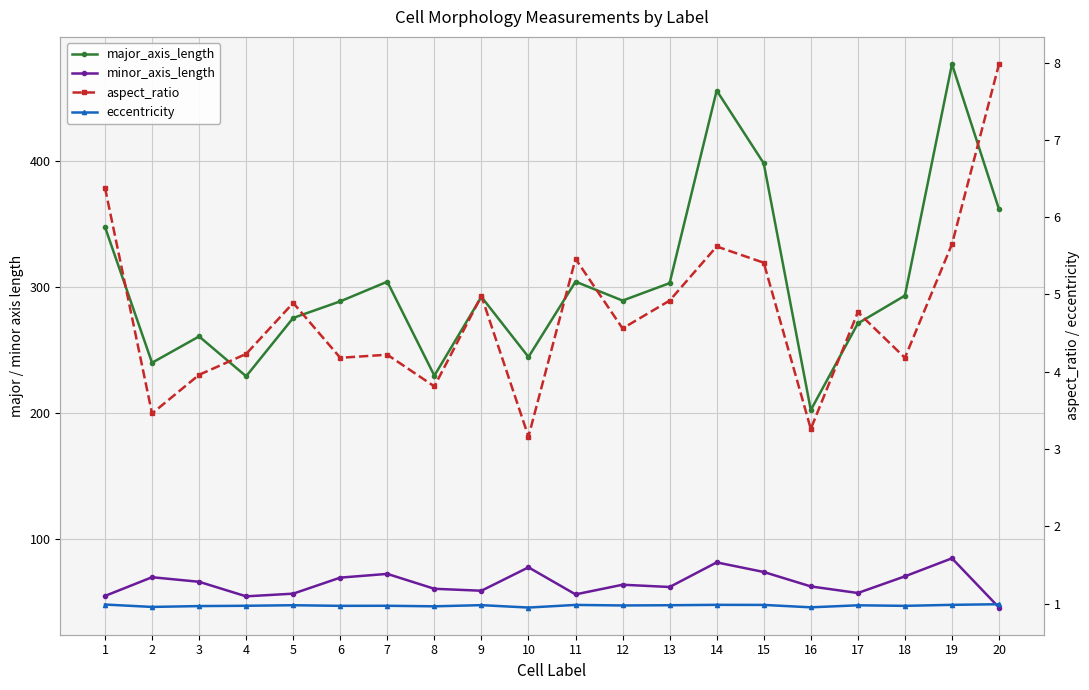

What is the sum of all eccentricity values?

19.5